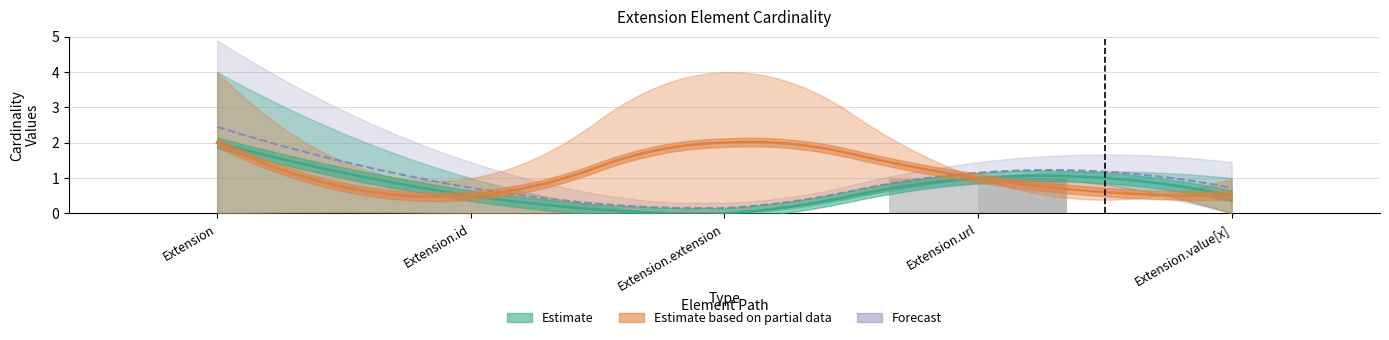

The value of Min at Extension.value[x] is -1. True or false?

False